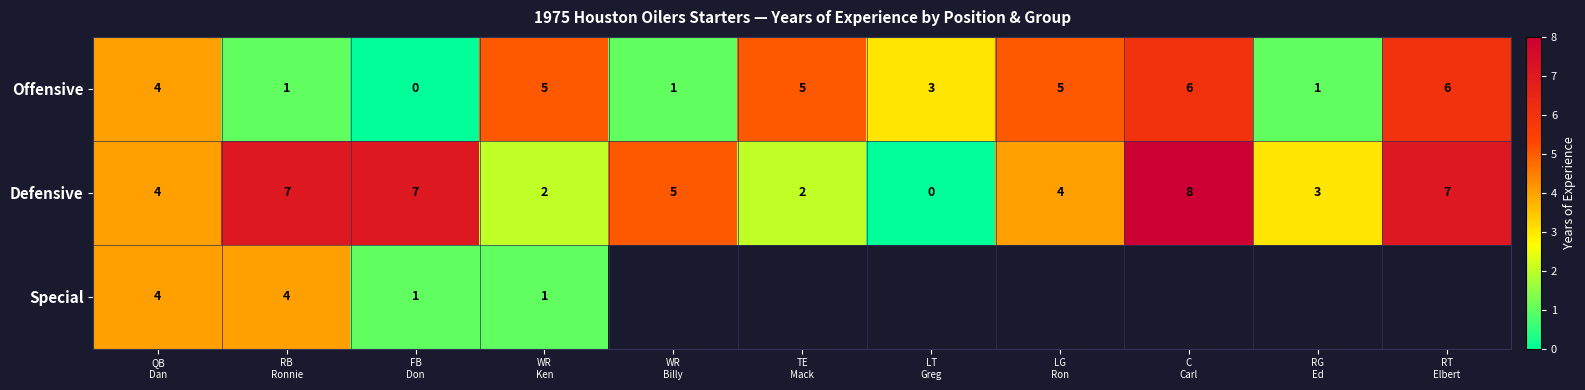

Between RG
Ed and C
Carl, which is larger?

C
Carl